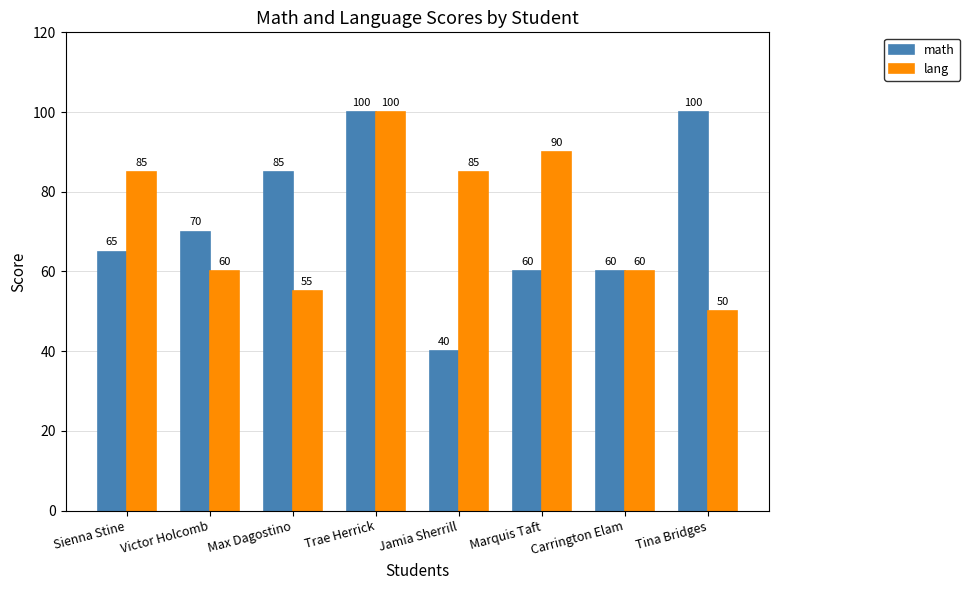

Which label corresponds to the smallest value in the chart?

Jamia Sherrill